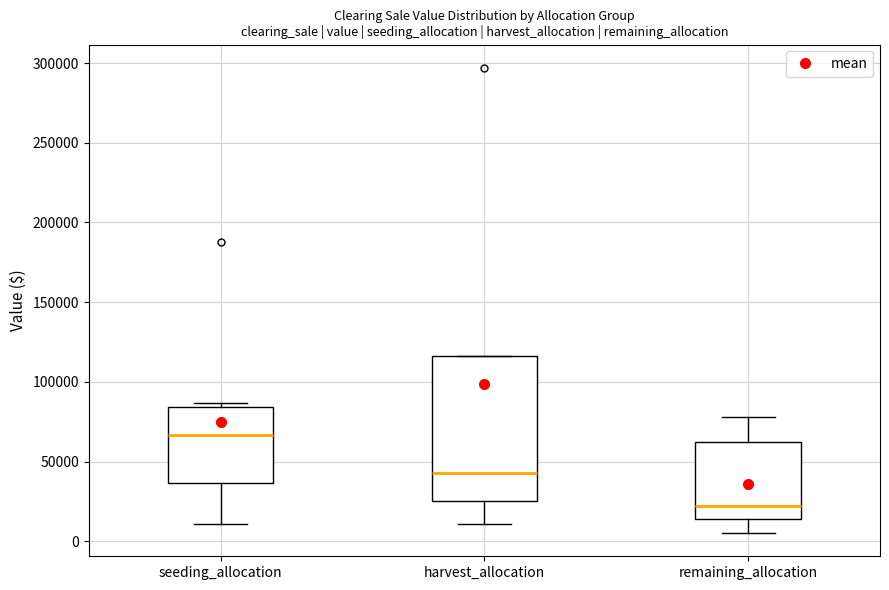

Reading left to right, read every box against the y-axis: the position of its median line, the range the box covers, and the ends of its whiskers. The values are not printed on the chart, so give them approximately, as read against the axis.

seeding_allocation: median 65000, box 35000 to 85000, whiskers 10000 to 85000 (just above the box's upper edge)
harvest_allocation: median 45000, box 25000 to 115000, whiskers 10000 to 115000
remaining_allocation: median 20000, box 15000 to 65000, whiskers 5000 to 80000